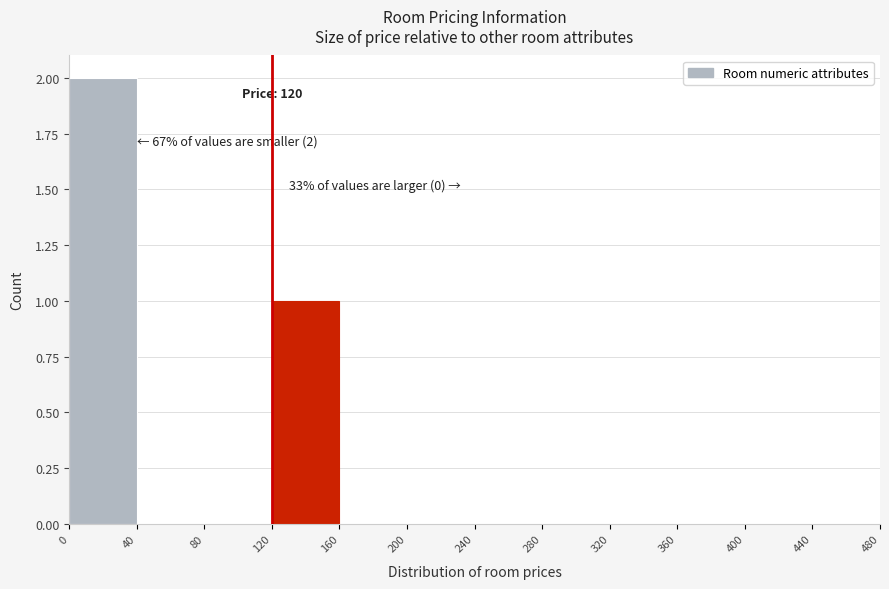

Which range on the x-axis has the tallest bar?

0 to 40